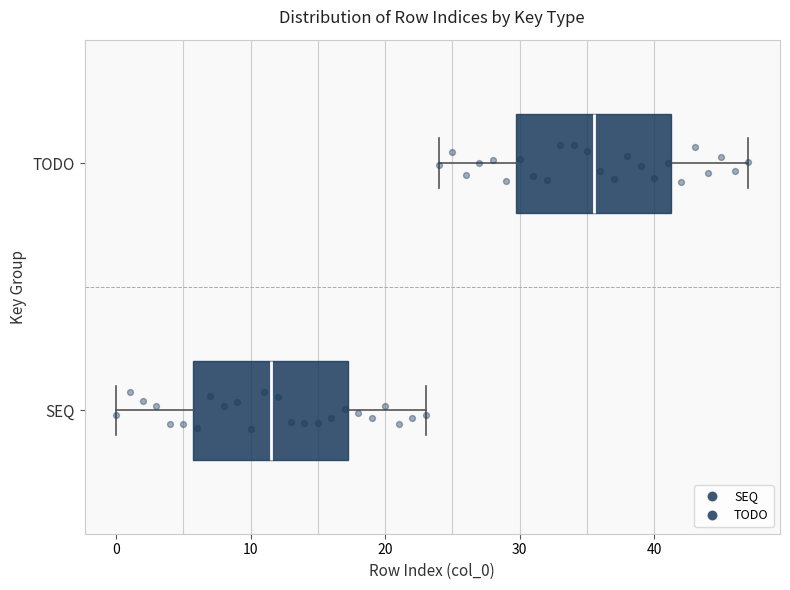

Where does the left whisker of the box for SEQ end on the x-axis? The values are not printed on the chart, so give them approximately, as read against the axis.

0